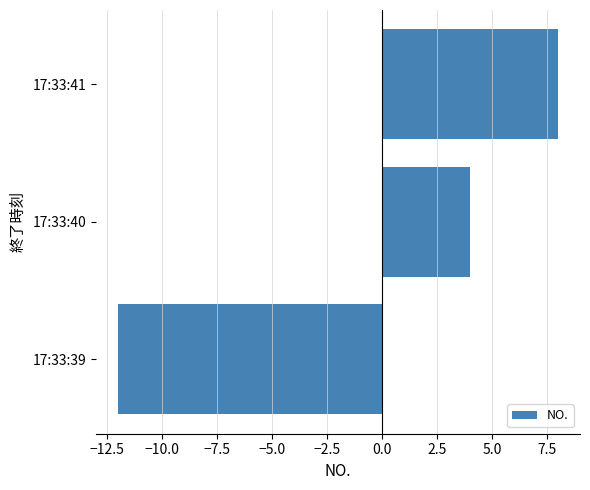

The value at 17:33:41 is 8. True or false?

True